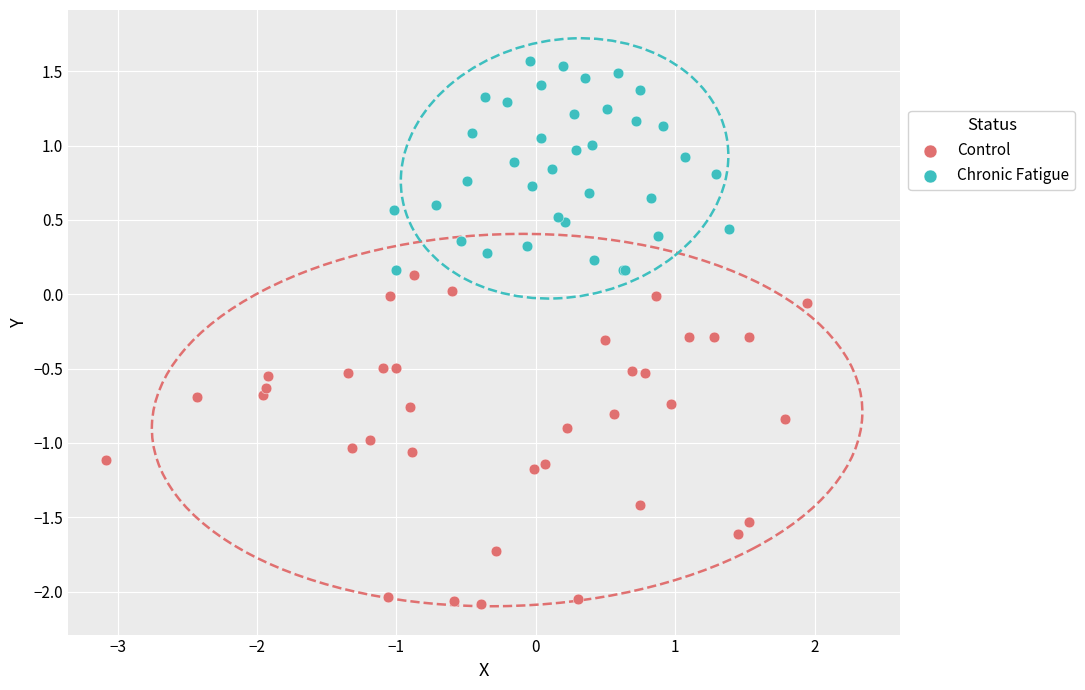

Which series has the largest Y range (max minus min)?

Control